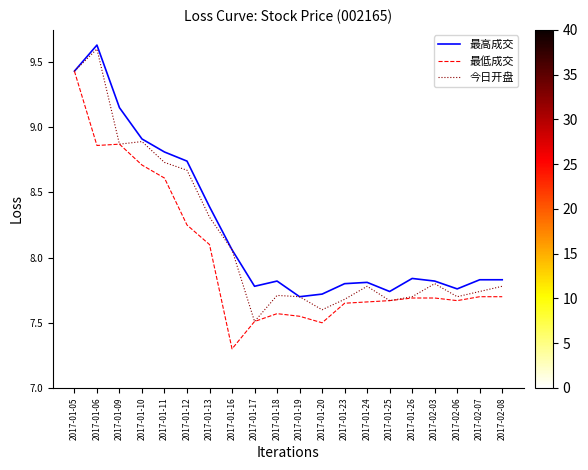

What position from the right is 2017-01-09?

18